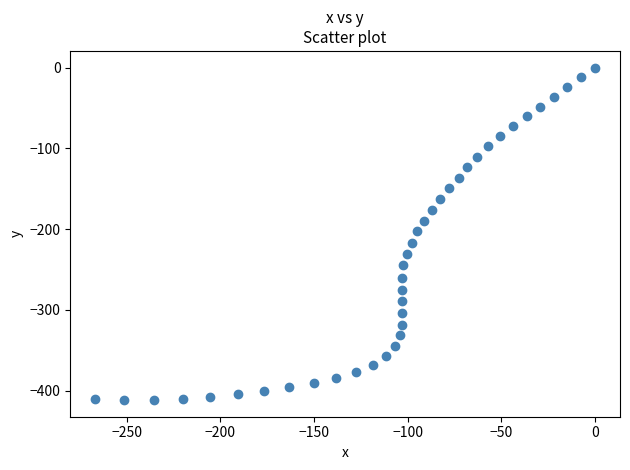

What is the range of Y values (max minus min)?

411.6